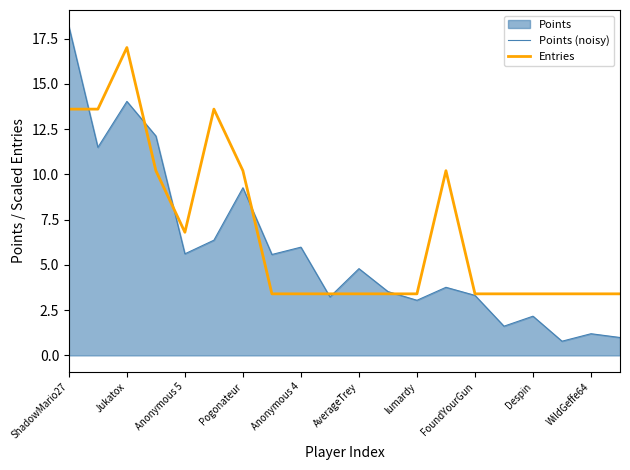

Which series has the widest spread of values?

Points (noisy)